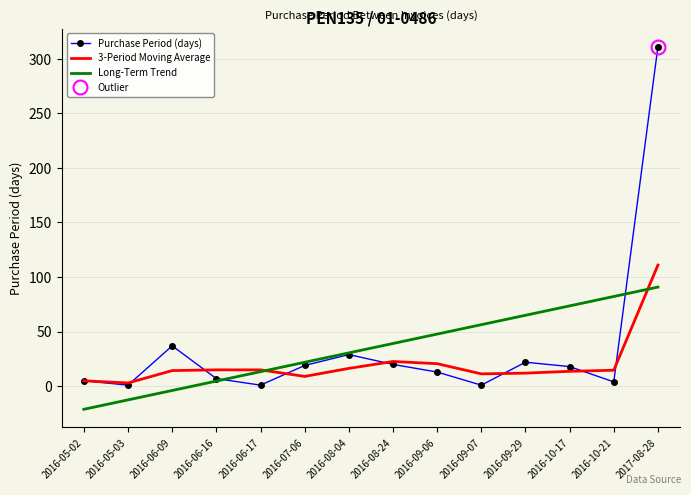

True or false: Long-Term Trend has a value of 82.2 at 2016-10-21.

True